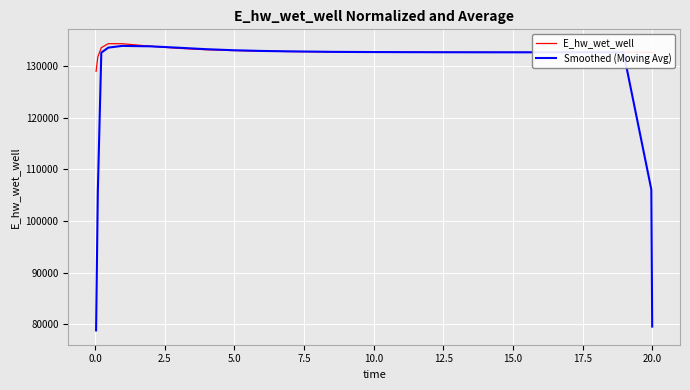

What is the minimum value for E_hw_wet_well?

128942.2